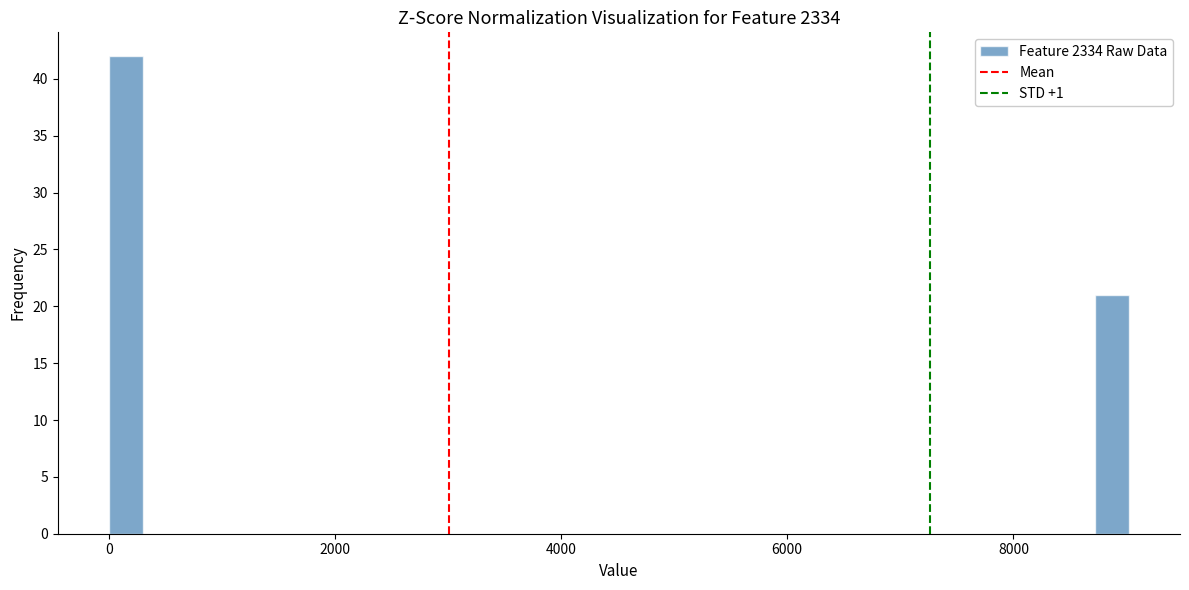

Around what value on the x-axis is the tallest bar? Give the approximate position of its centre, as read against the axis.

200